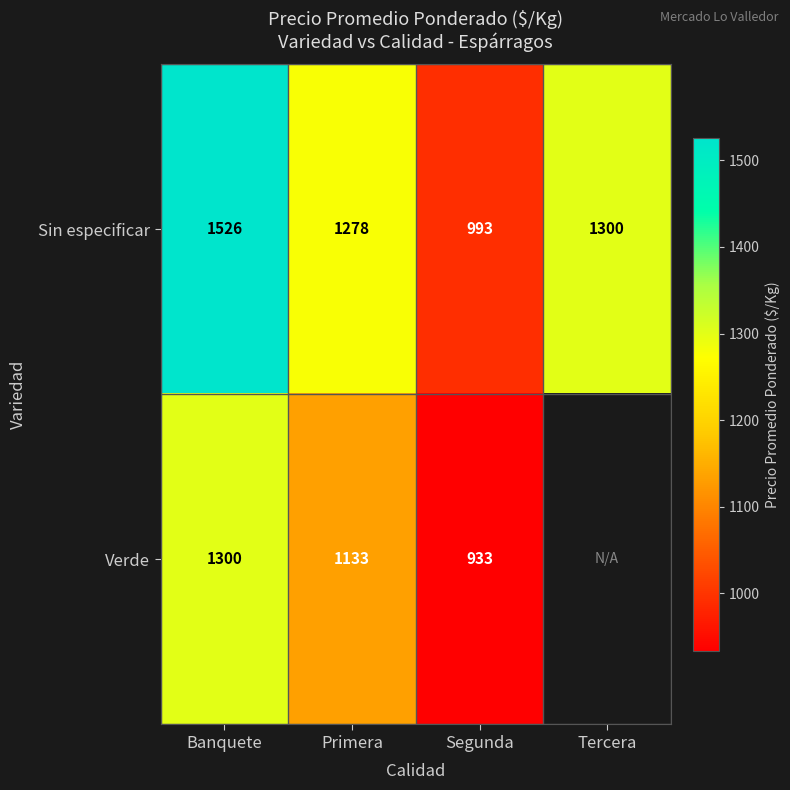

Is it true that Verde equals 518.4 at Primera?

False